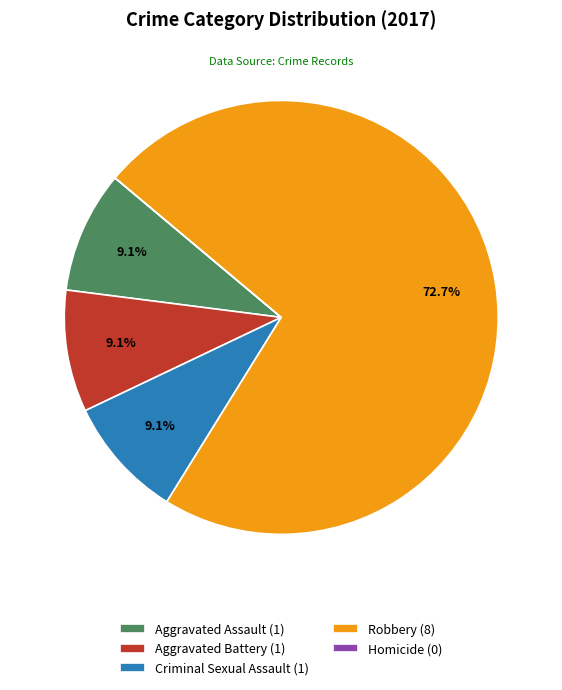

Approximately how many times larger is the value at Robbery compared to Aggravated Battery?

8.0